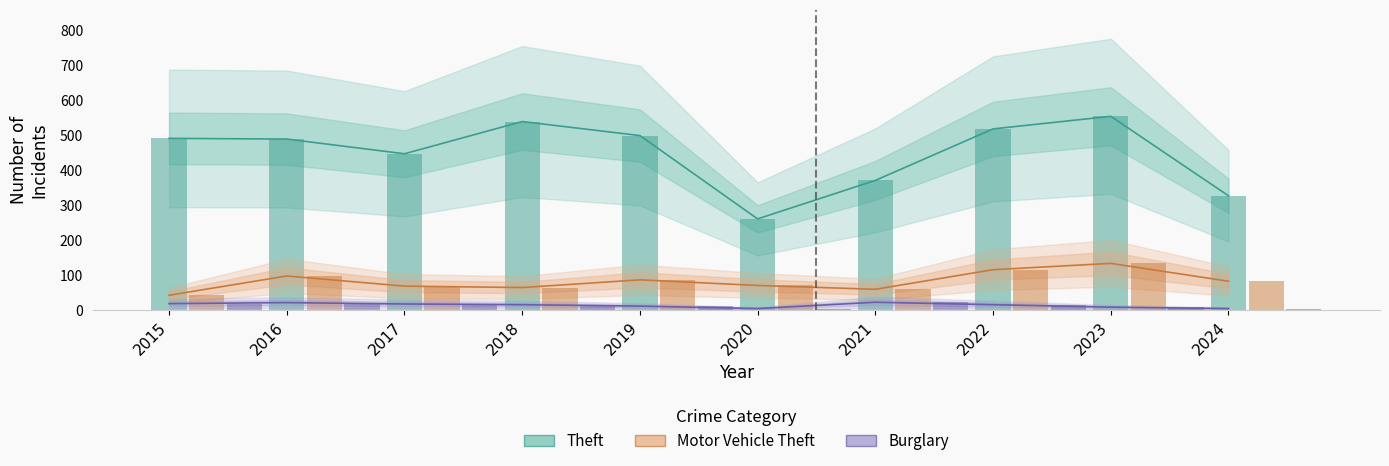

At which label does Motor Vehicle Theft reach its peak?

2023